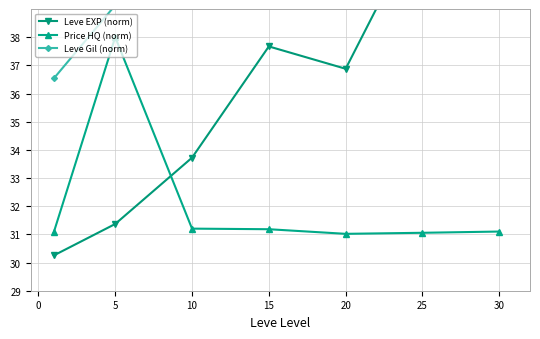

Is it true that Price HQ (norm) equals 38.0 at 5?

True